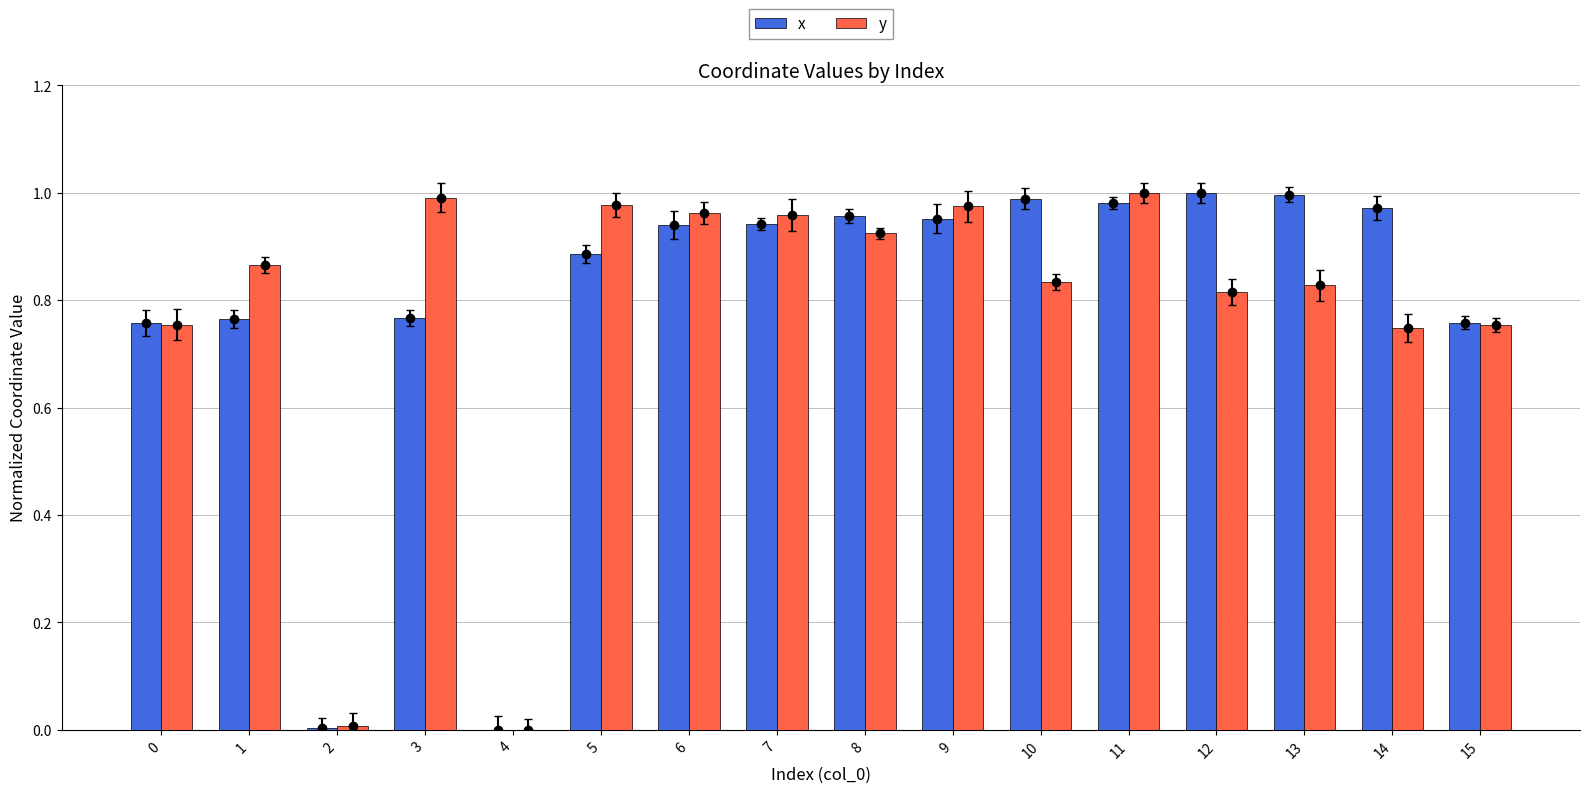

Between 0 and 5, which is larger?

5